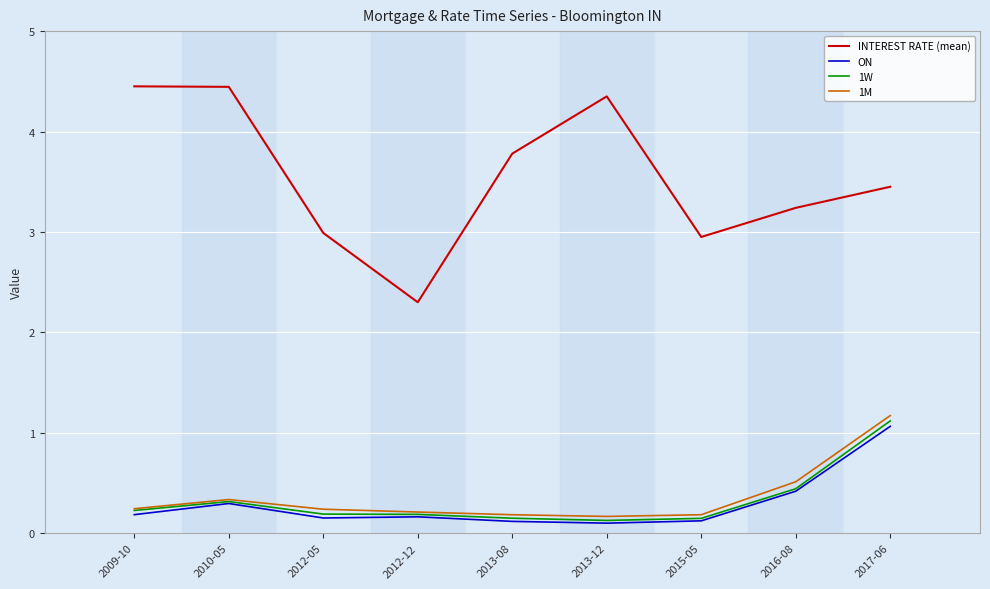

What is the difference between the maximum and minimum values in the 1W series?

1.0